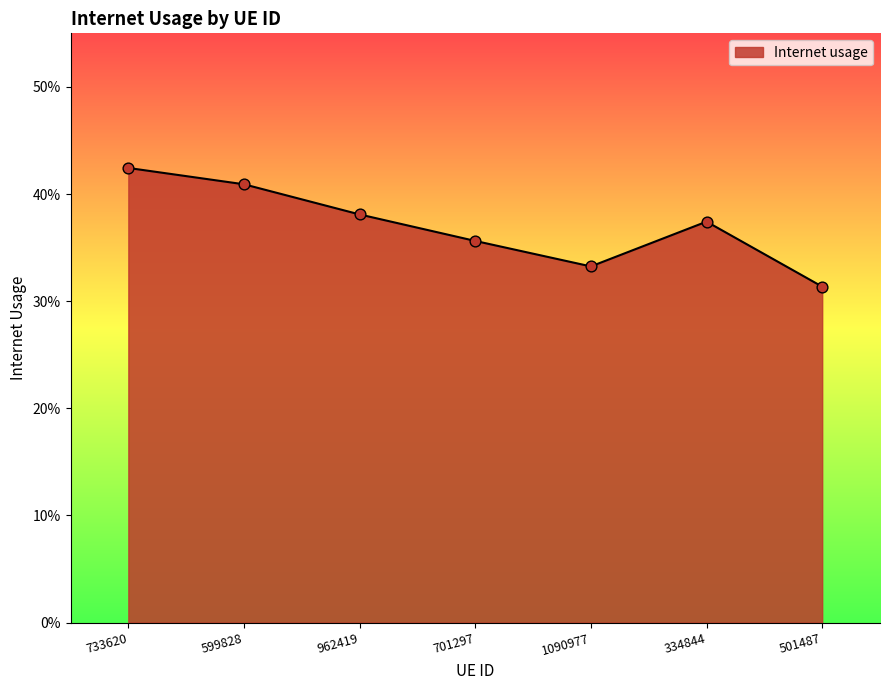

What is the change in value from 599828 to 701297?

-0.1